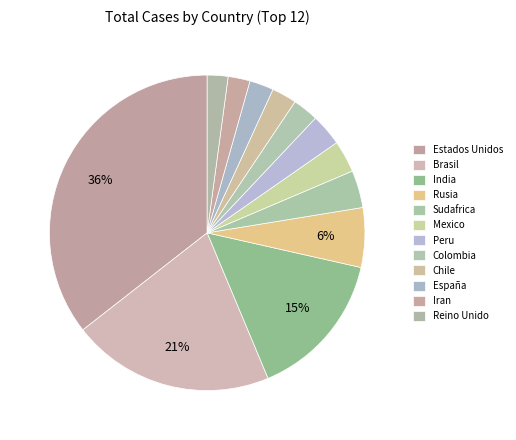

Count the number of slices in the pie.

12